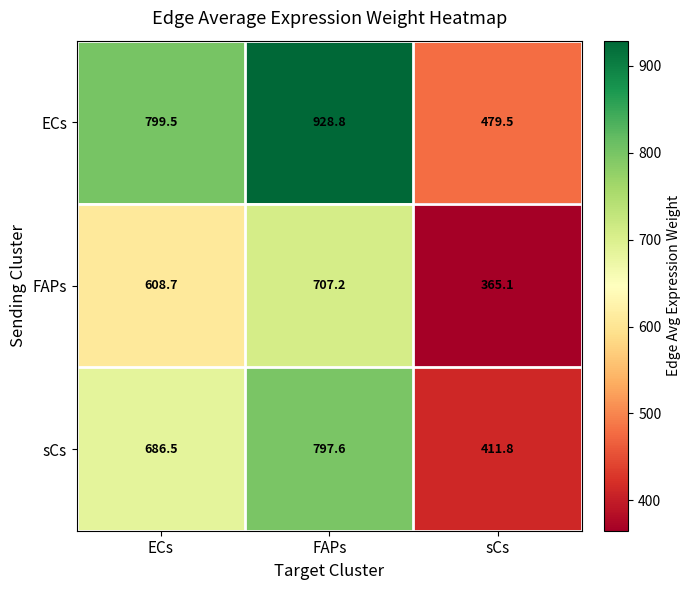

Which label corresponds to the largest value in the chart?

FAPs